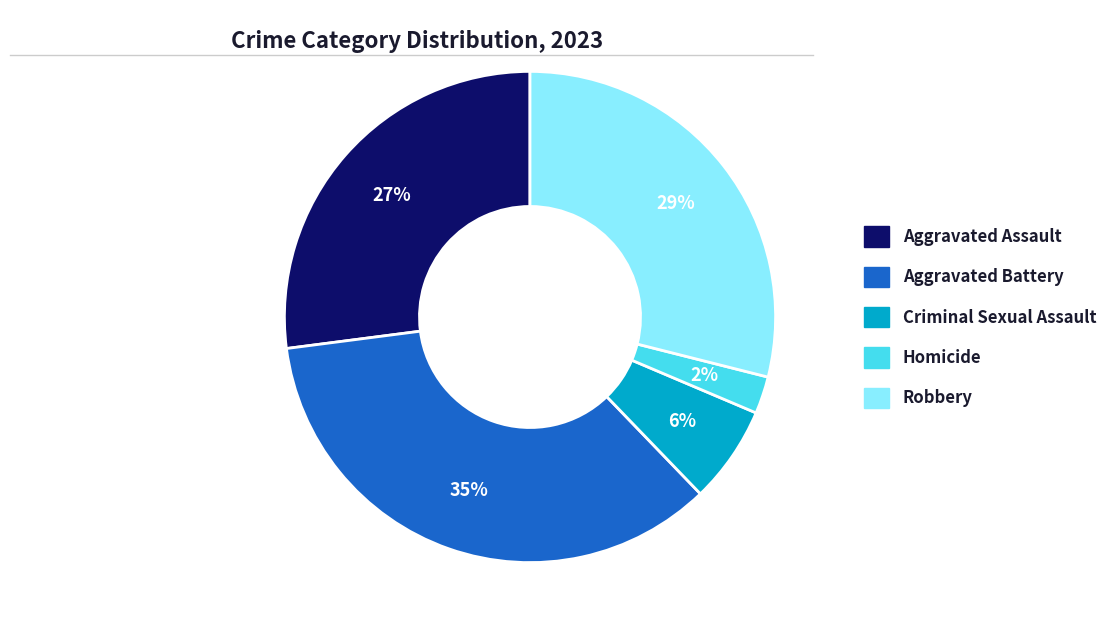

Does any single category account for the majority?

No